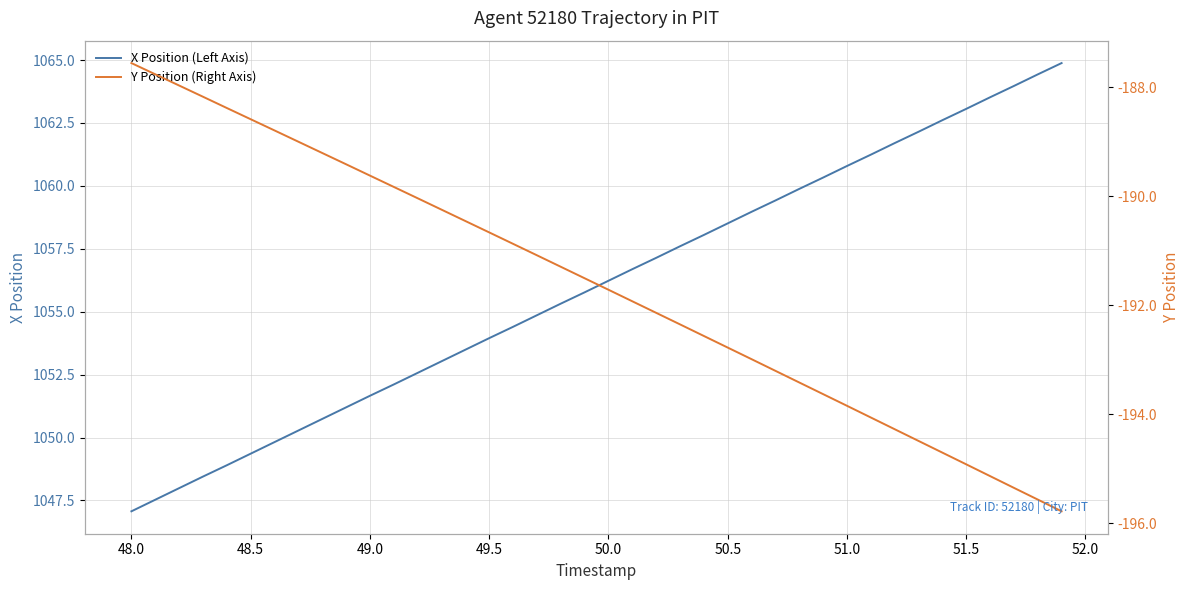

How many series are shown in this chart?

2